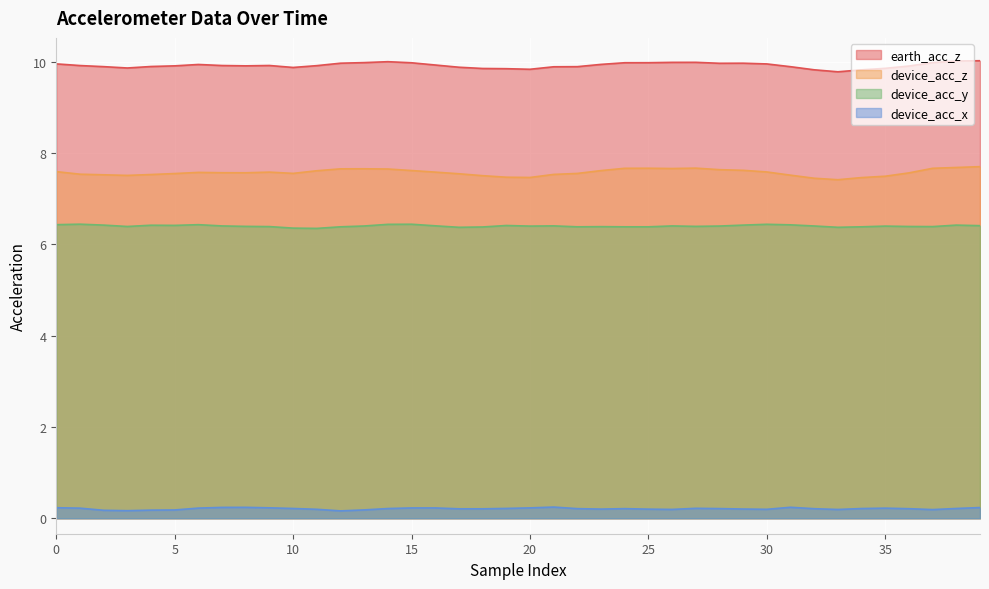

At which label is earth_acc_z closest to 9?

33